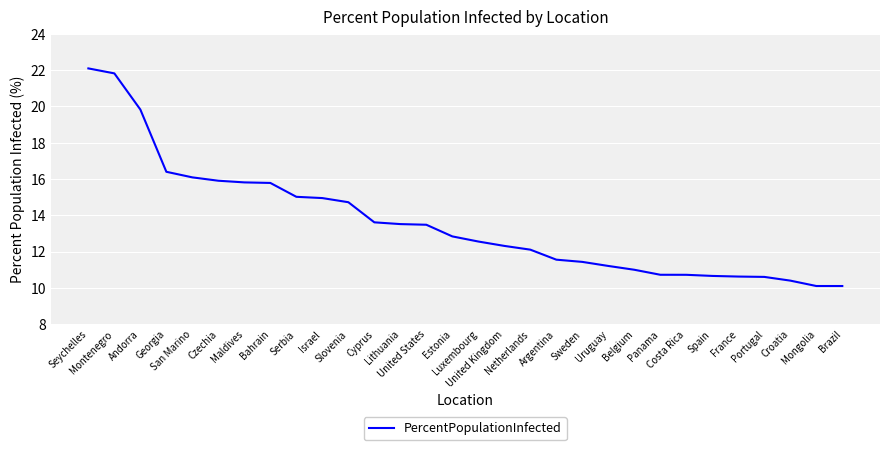

Is it true that the value at Seychelles is 39.6?

False